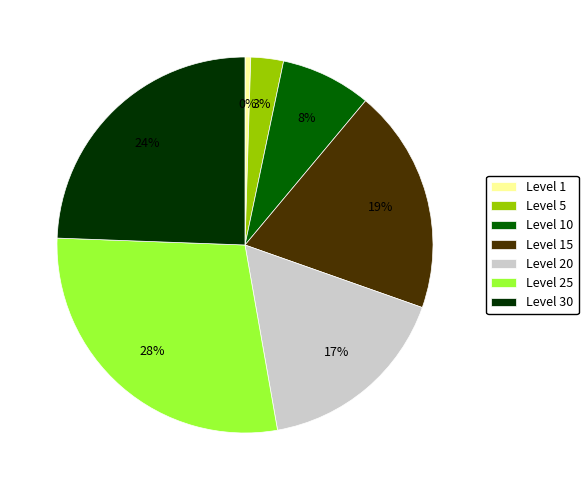

To the nearest percent, what percentage of the pie is Level 25?

28%